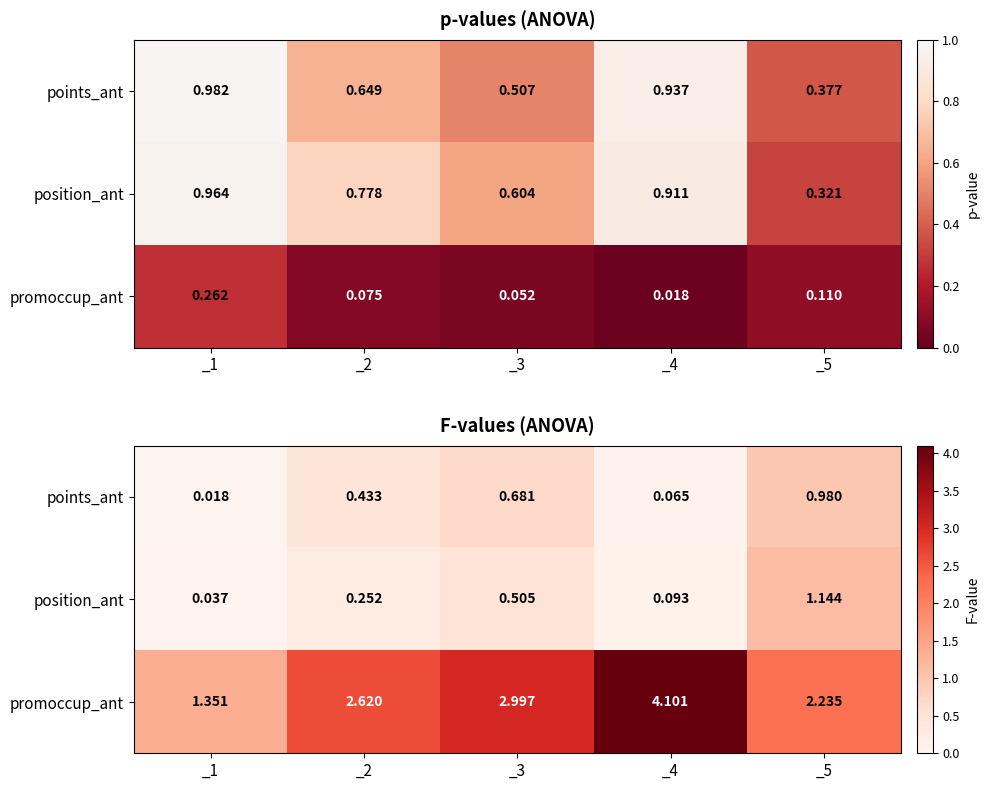

Which series has the largest total across all categories?

promoccup_ant